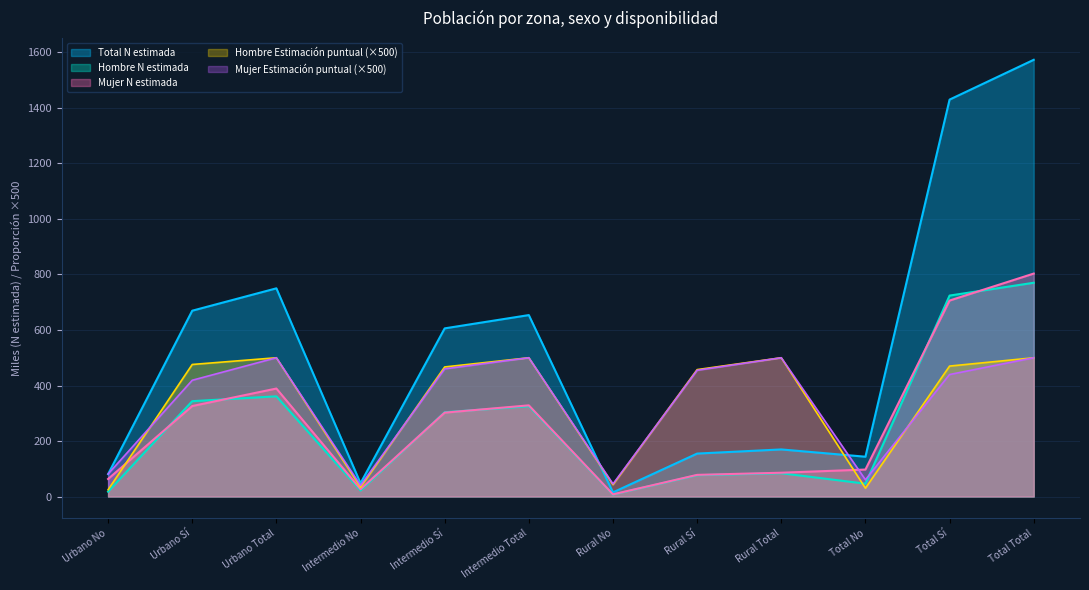

Between Urbano Total and Total No, which series saw the biggest shift?

Total N estimada